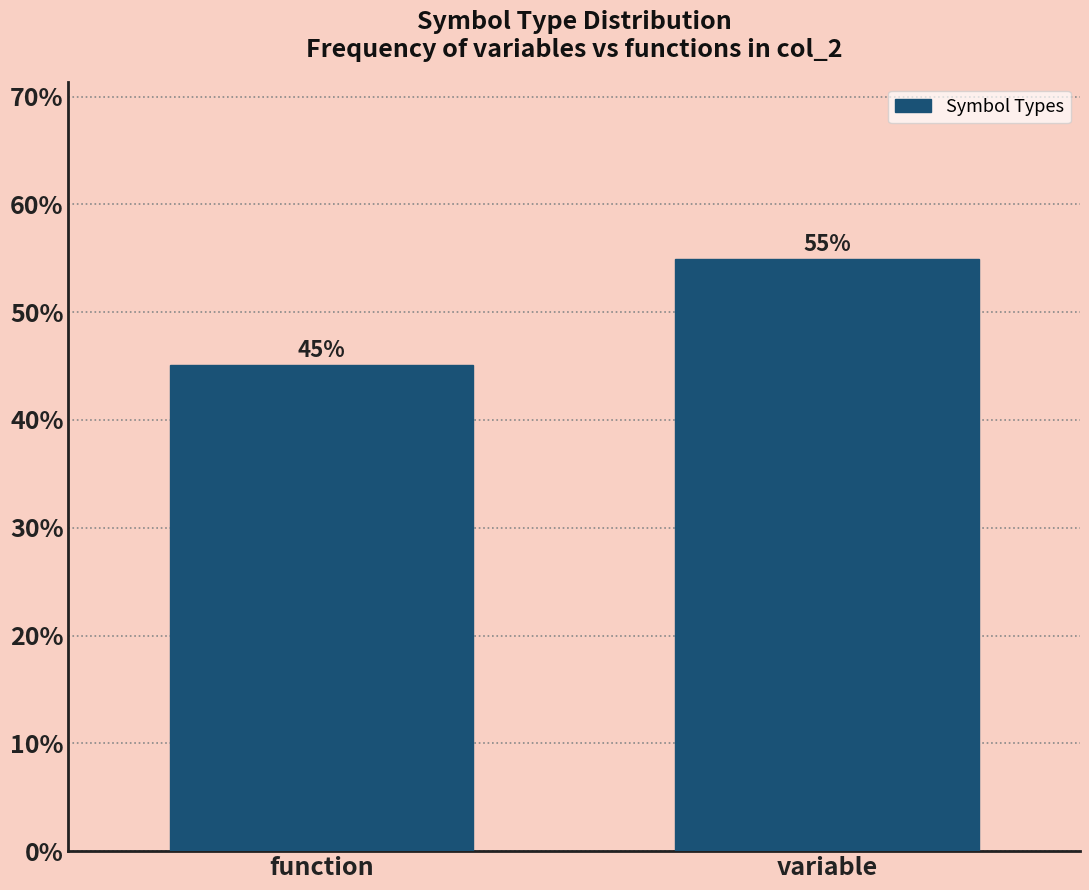

True or false: the data shows 83.1 at variable.

False